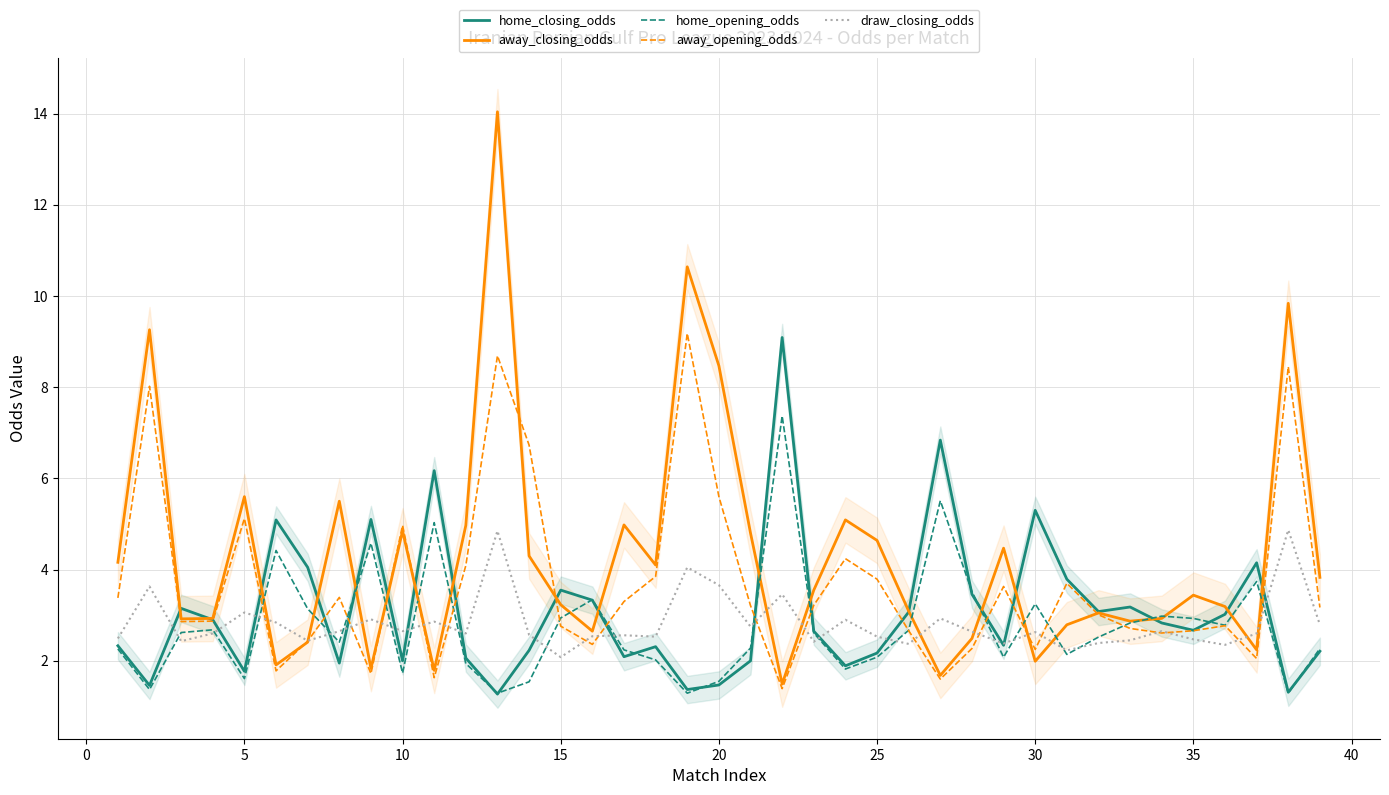

Is this an area chart (filled region under the line)?

No